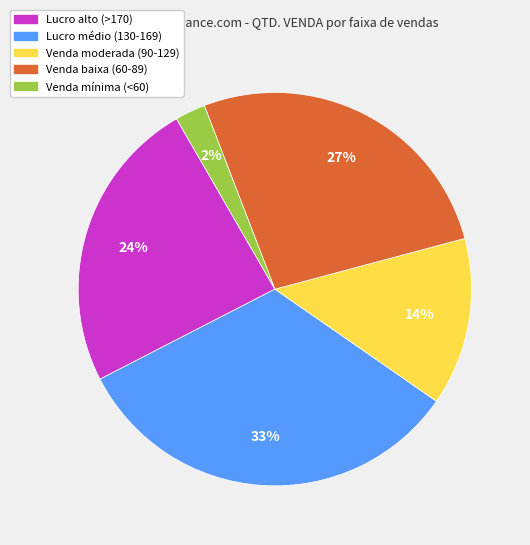

Does any single category account for the majority?

No